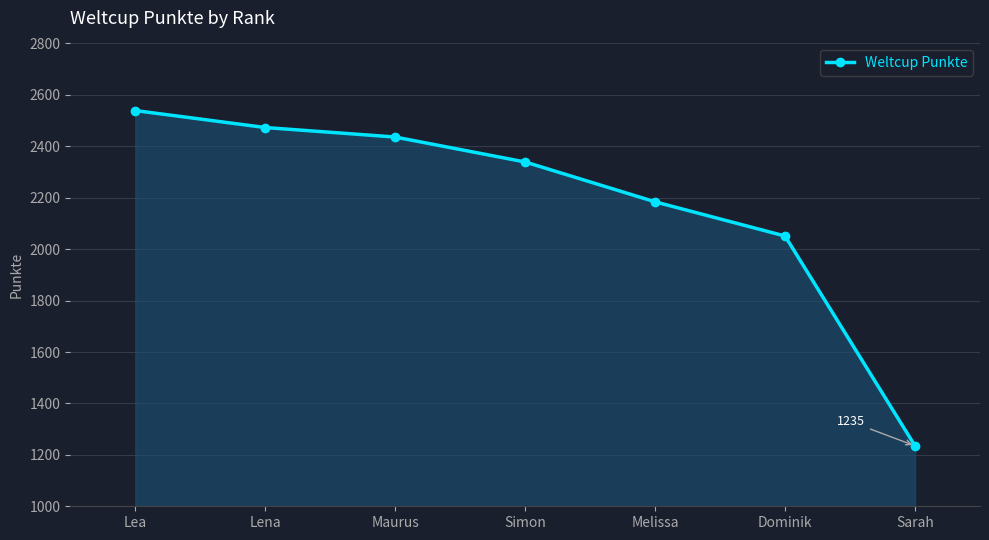

What value does the data have at Lea, to the nearest 10?

2540